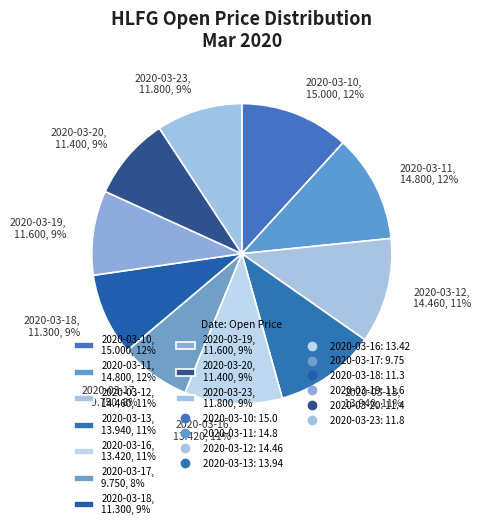

To the nearest percent, what is the difference between the largest and smallest slice percentages?

4%